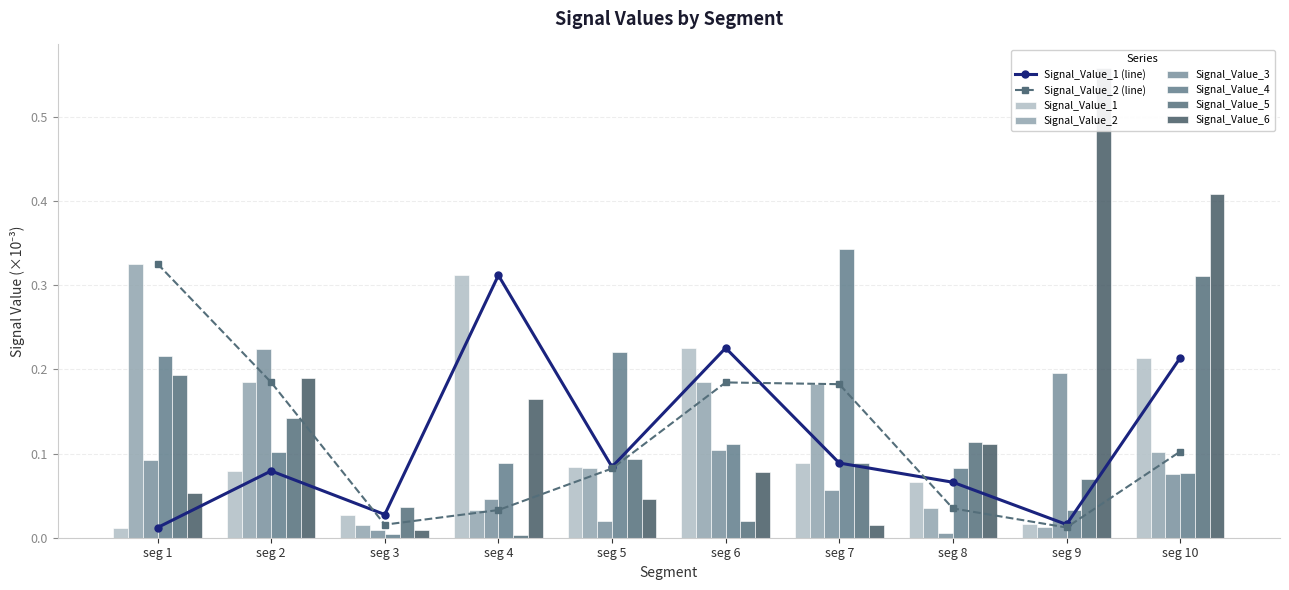

What are all the series names shown in the legend?

Signal_Value_1, Signal_Value_2, Signal_Value_3, Signal_Value_4, Signal_Value_5, Signal_Value_6